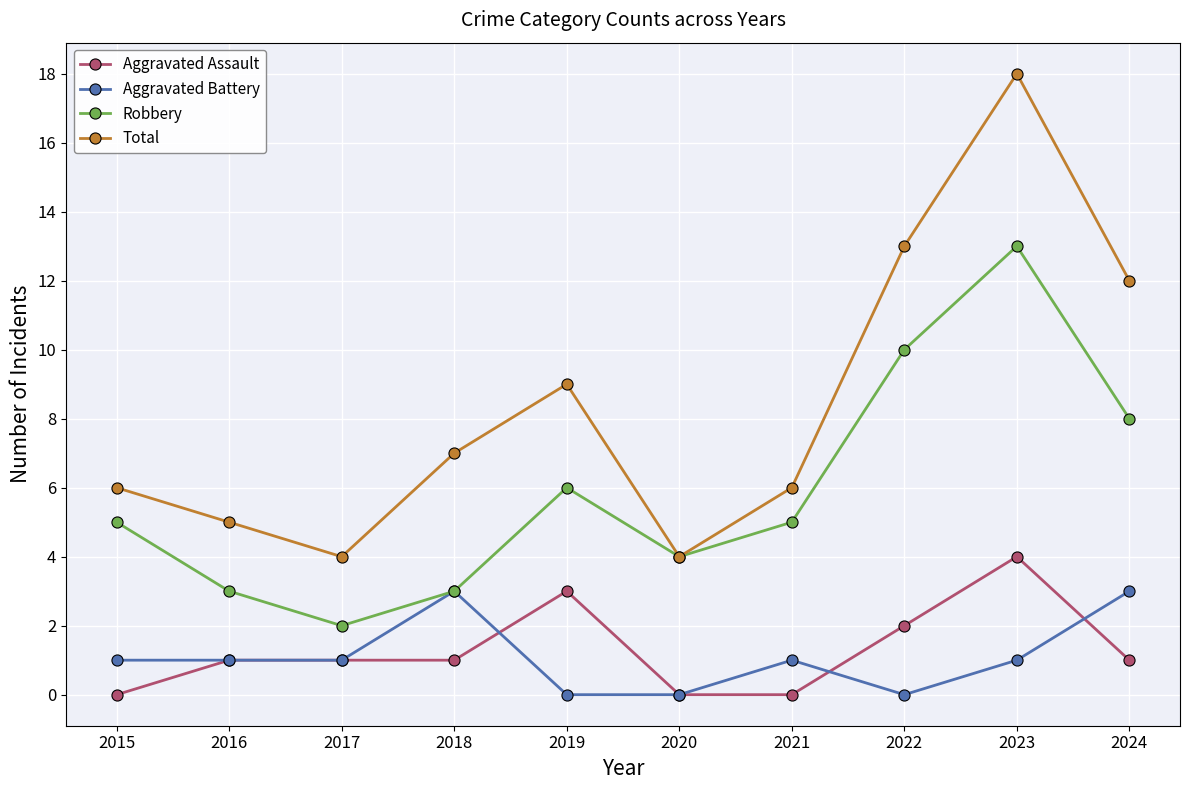

Is the value of Aggravated Battery at 2018 greater than the value of Robbery at 2024?

No